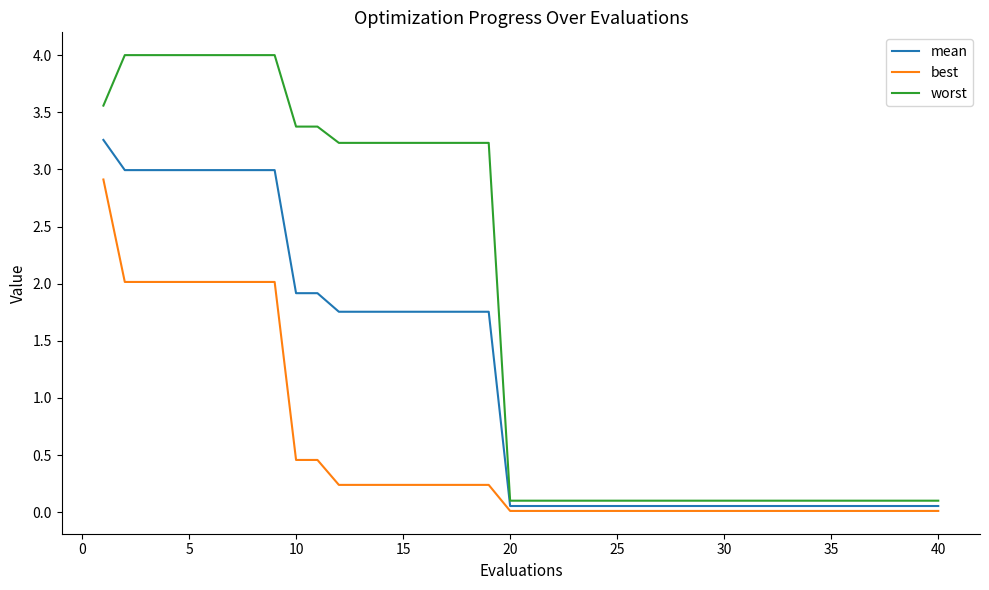

Which series has the widest spread of values?

worst